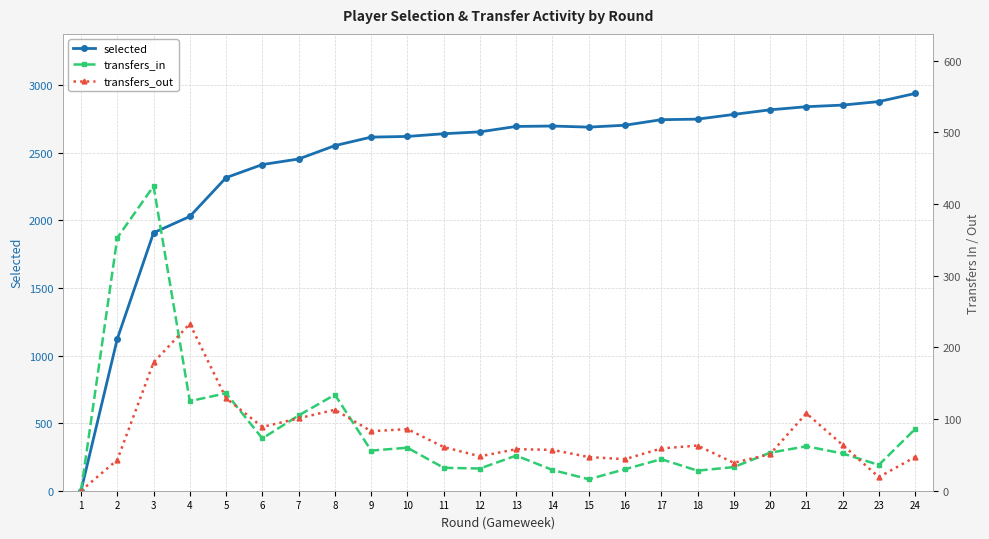

True or false: selected and transfers_in intersect in this chart.

False